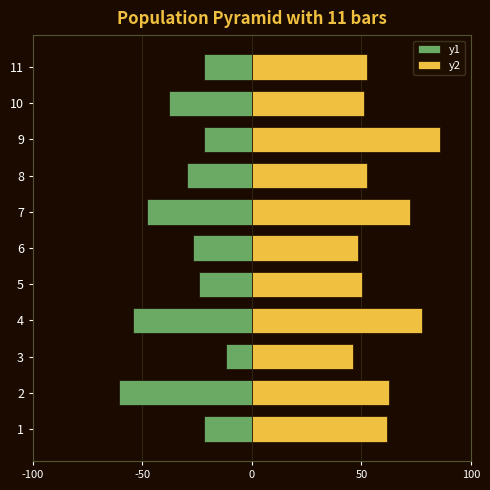

Which series changed the most between 4 and 8?

y1